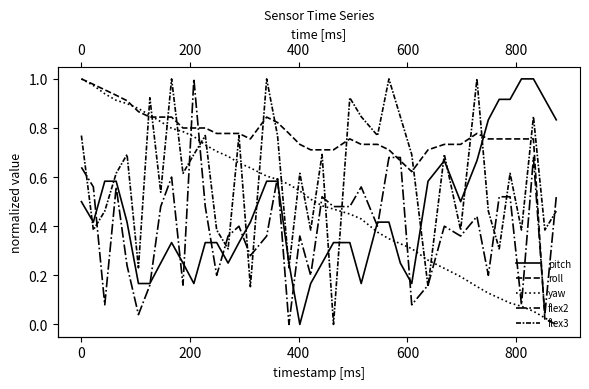

What is the value of the roll point at the 30th from the left?

0.7